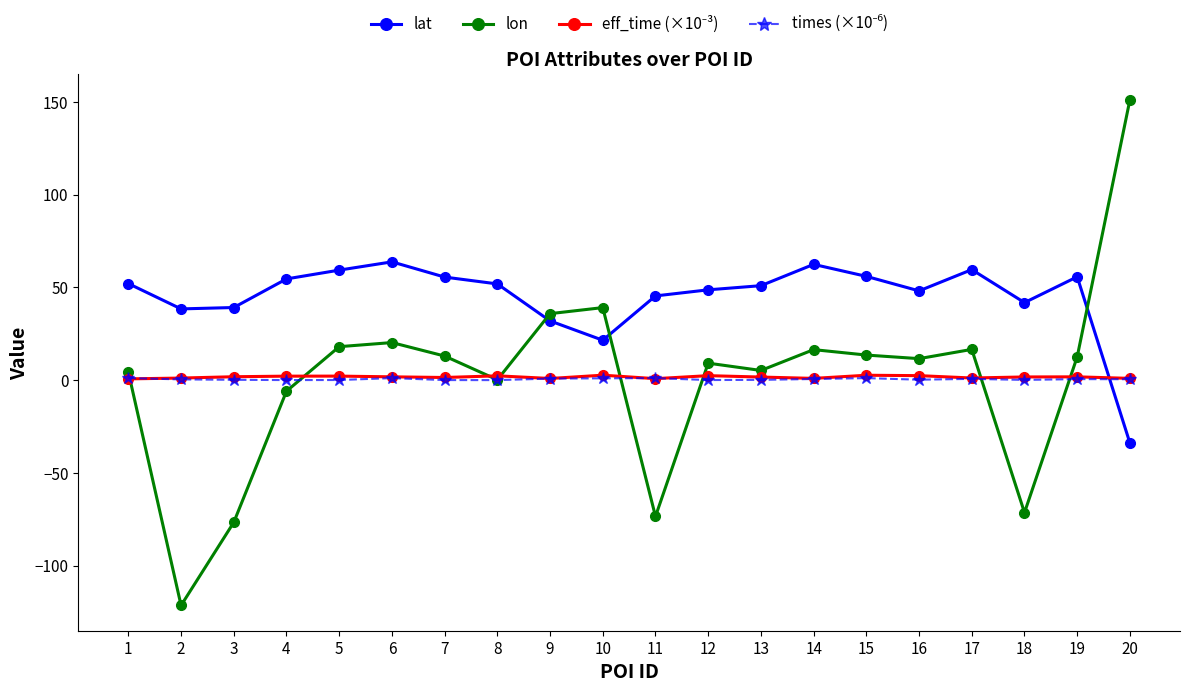

The lat series shows 48.1 at 16. True or false?

True